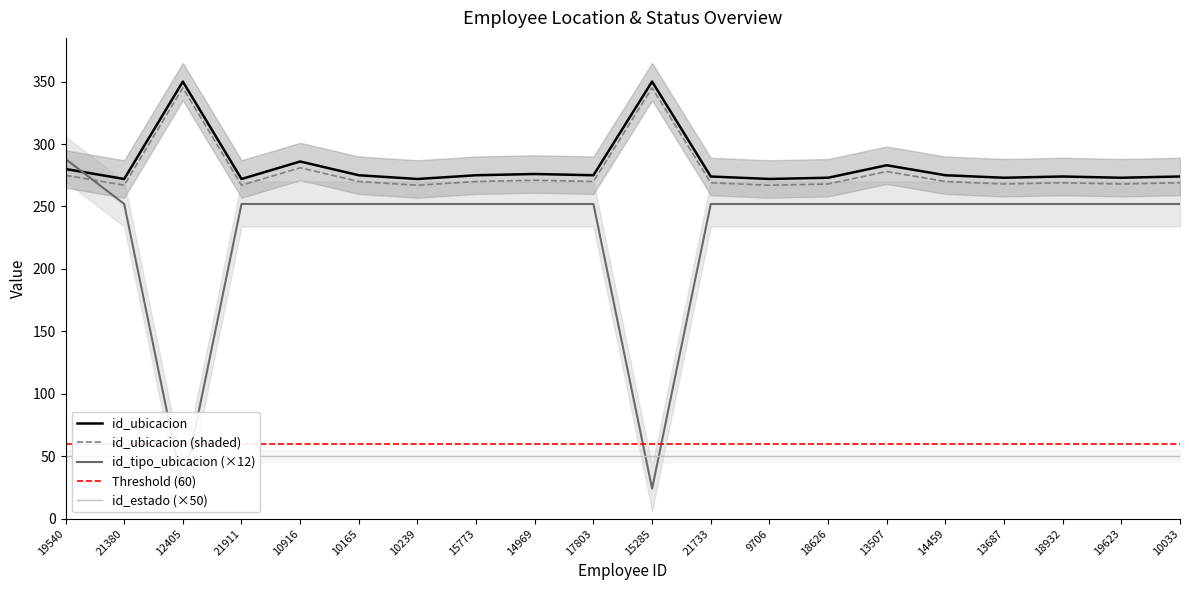

What value does the id_ubicacion series have at 14969, to the nearest 10?

280